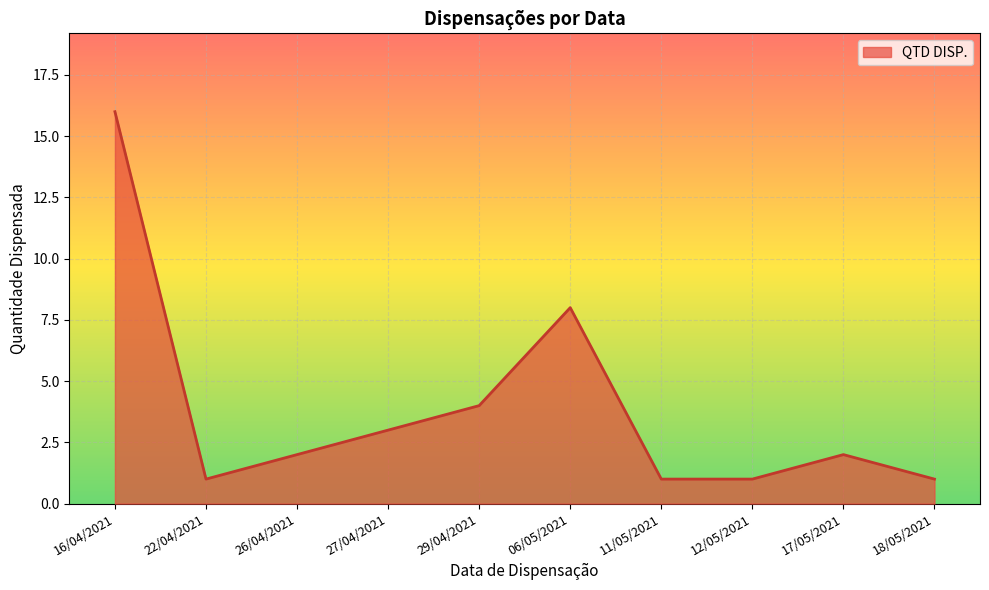

What is the greatest value displayed?

16